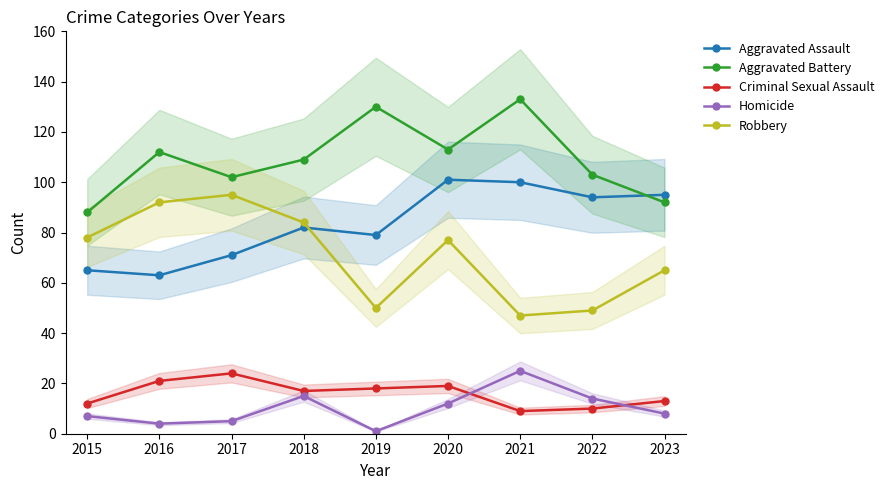

The Robbery series shows 12 at 2019. True or false?

False